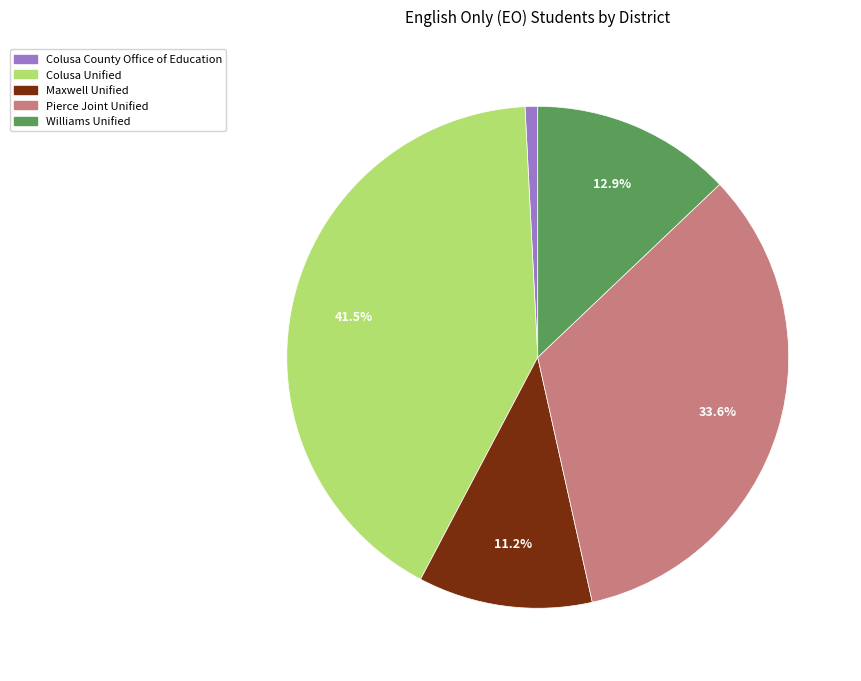

What is the smallest slice in the pie chart?

Colusa County Office of Education